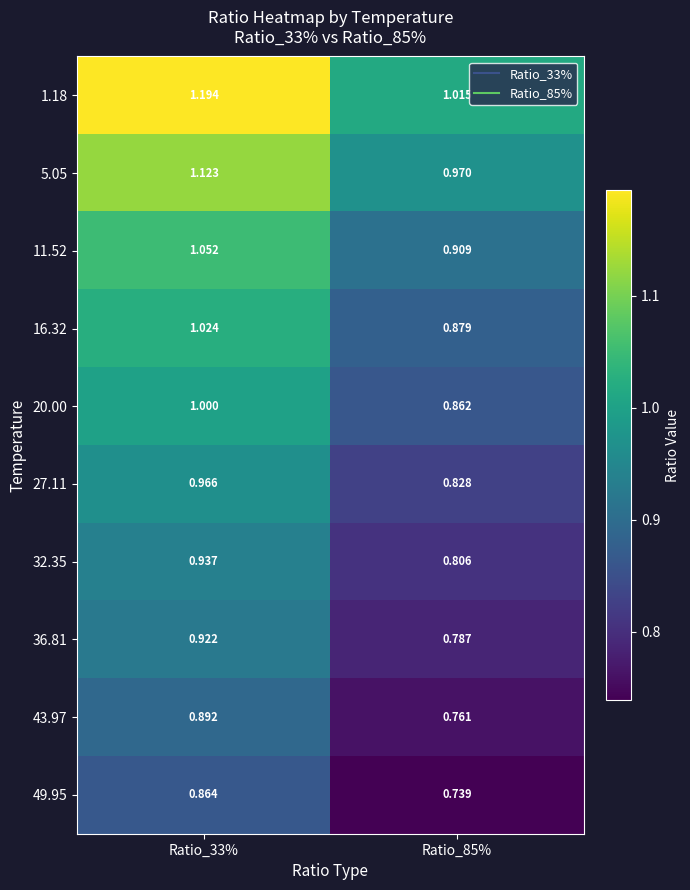

Is the value of 49.95 at Ratio_85% greater than the value of 32.35 at Ratio_85%?

No